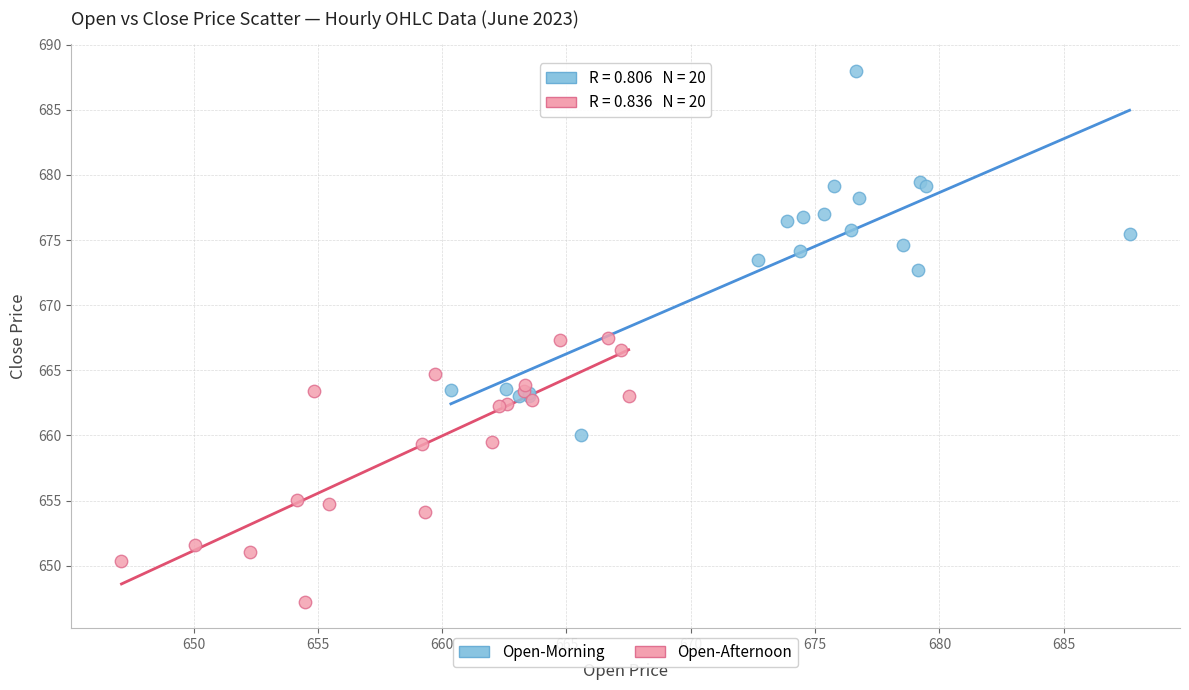

Which series has the widest spread of Y values?

Open-Morning